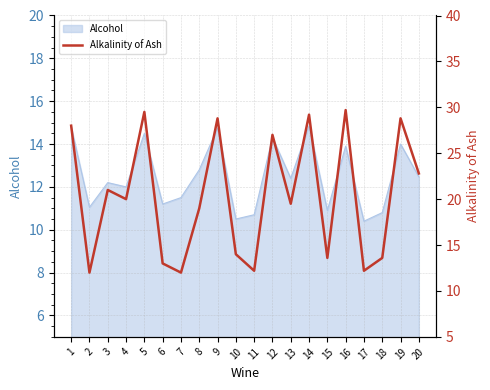

How many data points does each series have?

20